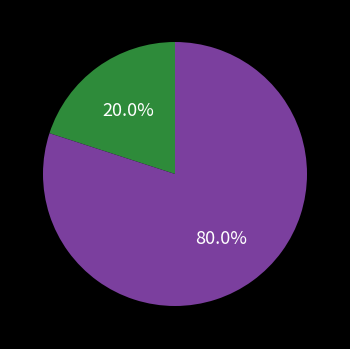

Is there a majority slice in this chart?

Yes